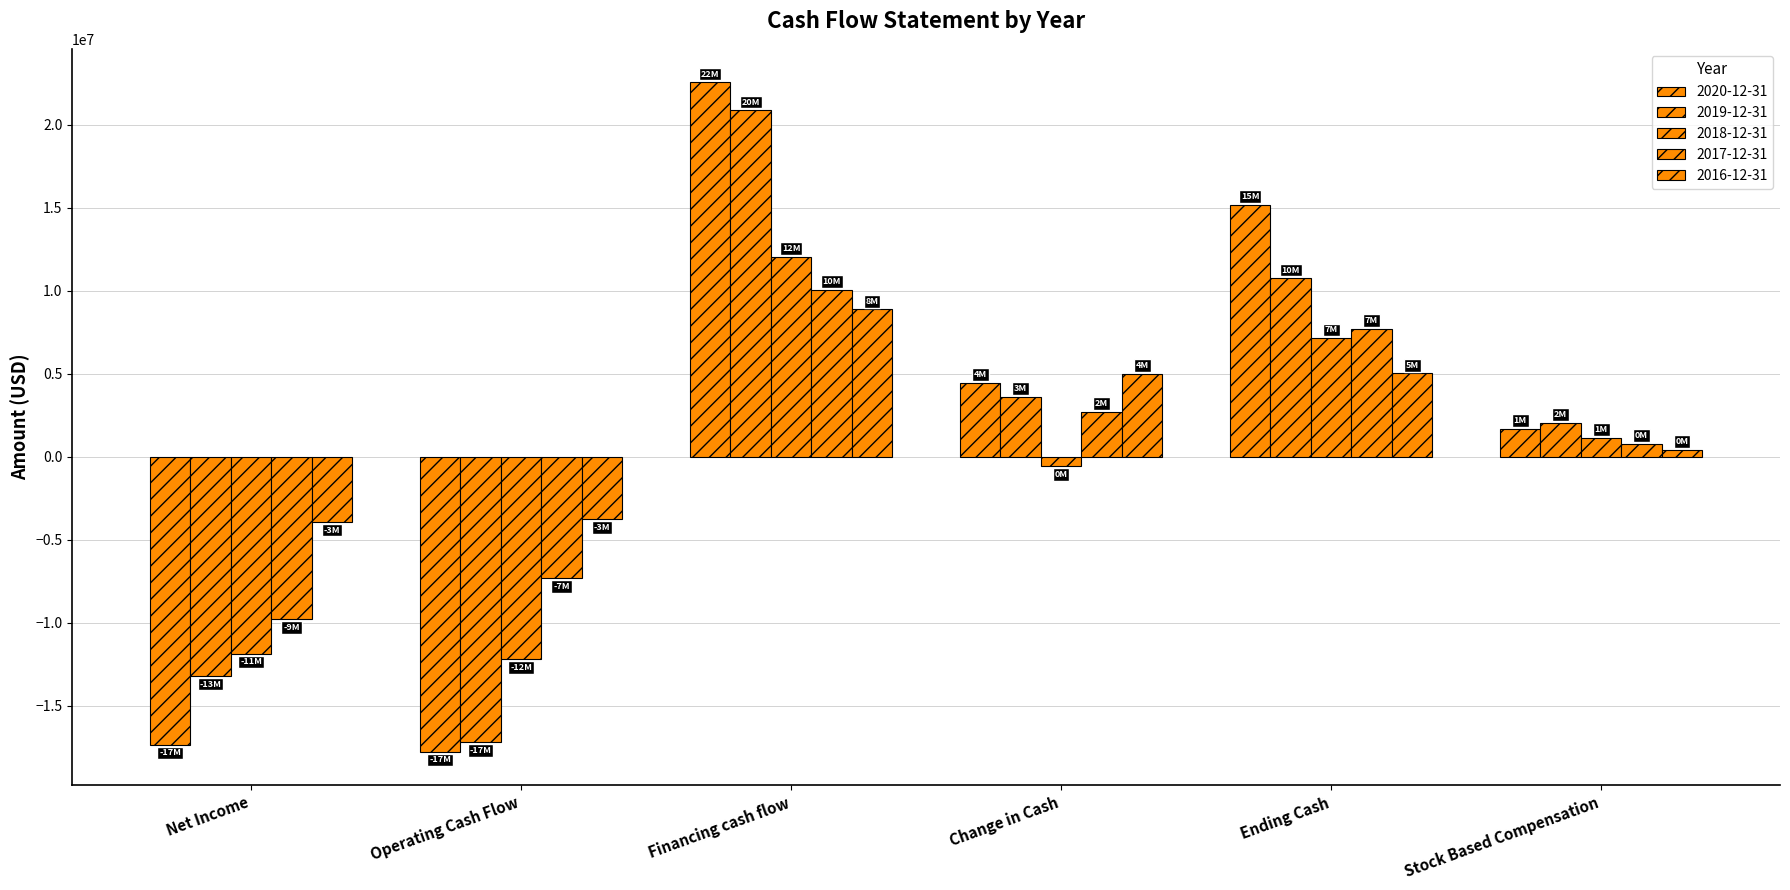

How many distinct data groups are displayed?

5